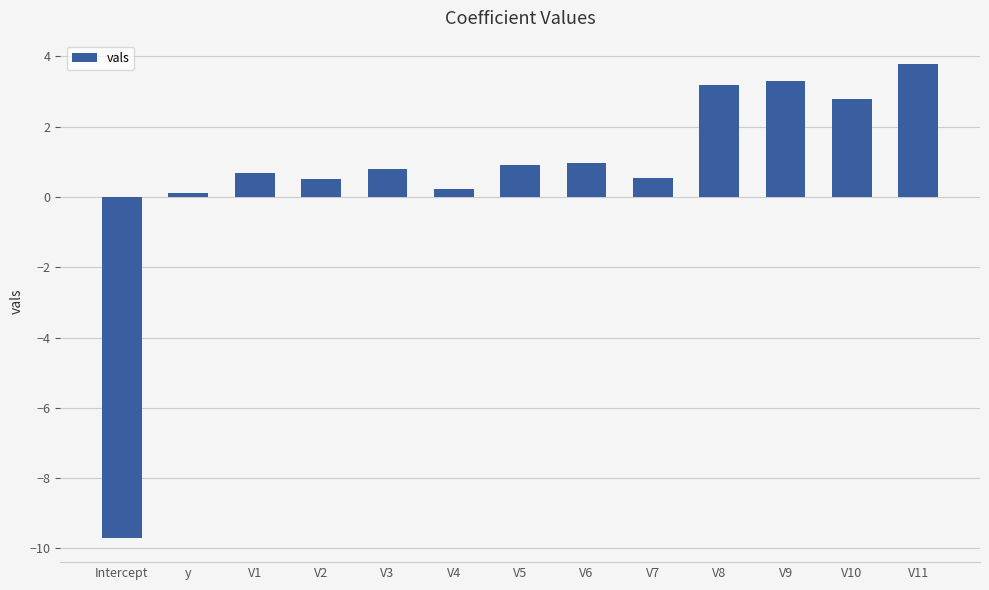

Reading left to right, transcribe all the data shown in this chart.

-9.7	0.1	0.7	0.5	0.8	0.2	0.9	1.0	0.5	3.2	3.3	2.8	3.8